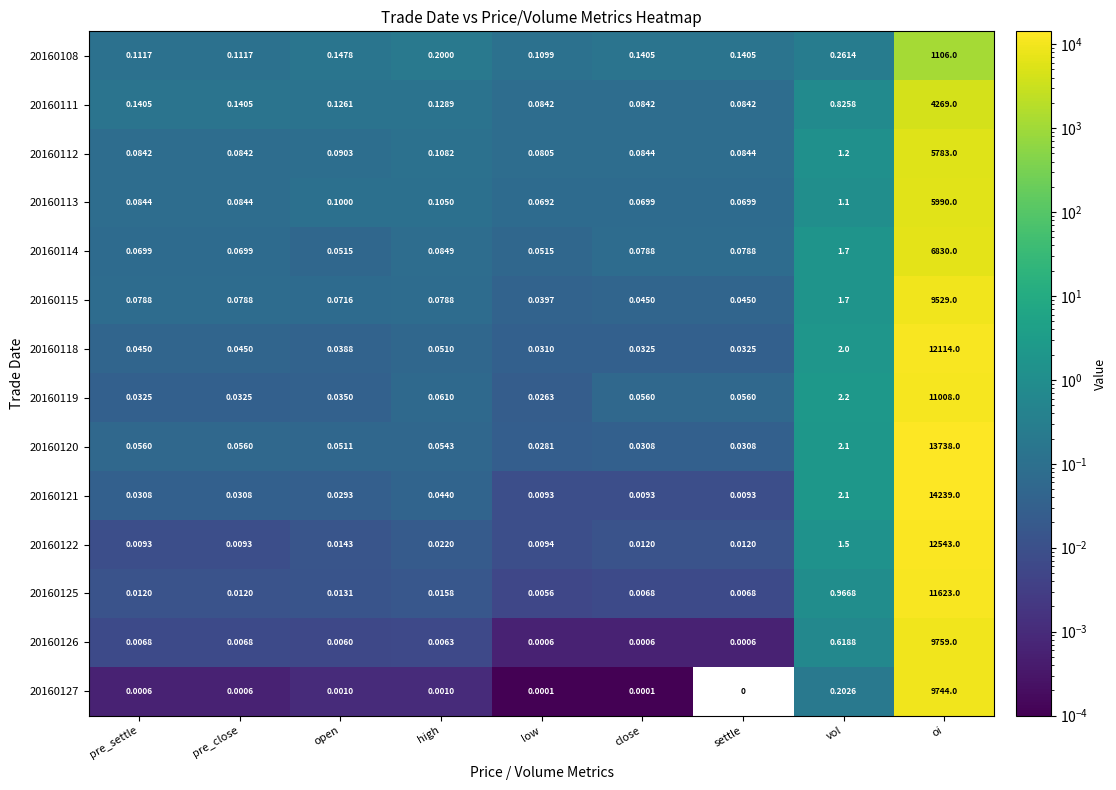

How many distinct data groups are displayed?

14